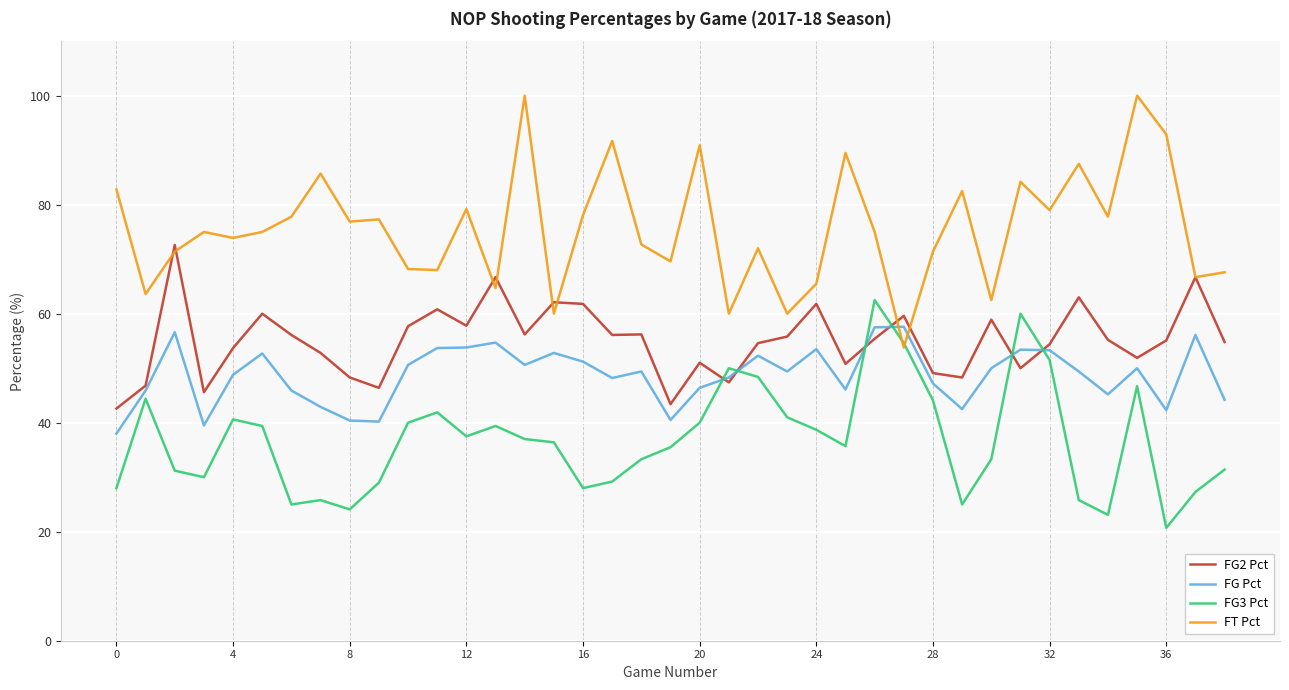

Which series has the largest total across all categories?

FT Pct